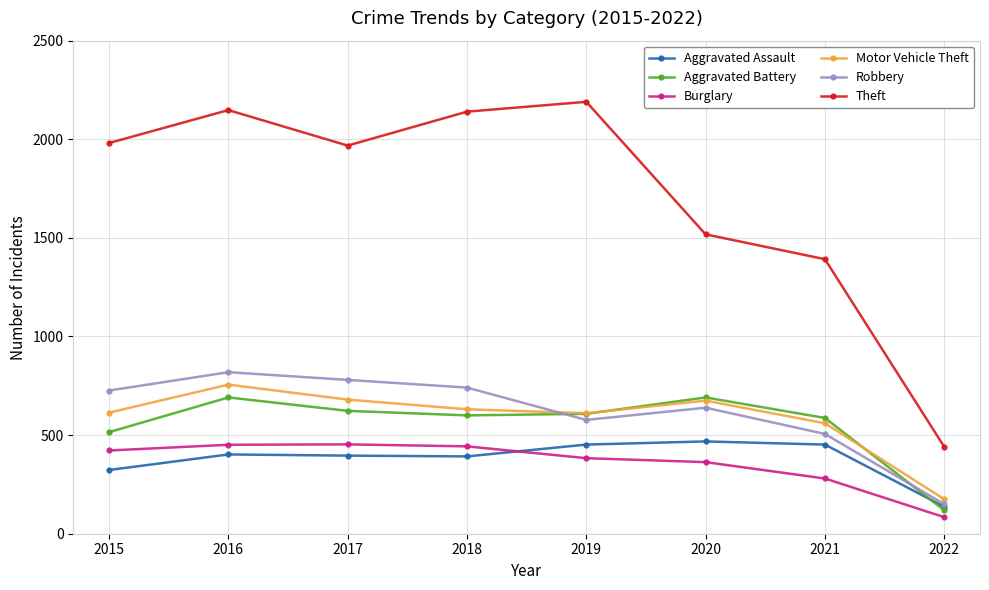

True or false: Motor Vehicle Theft and Burglary intersect in this chart.

False